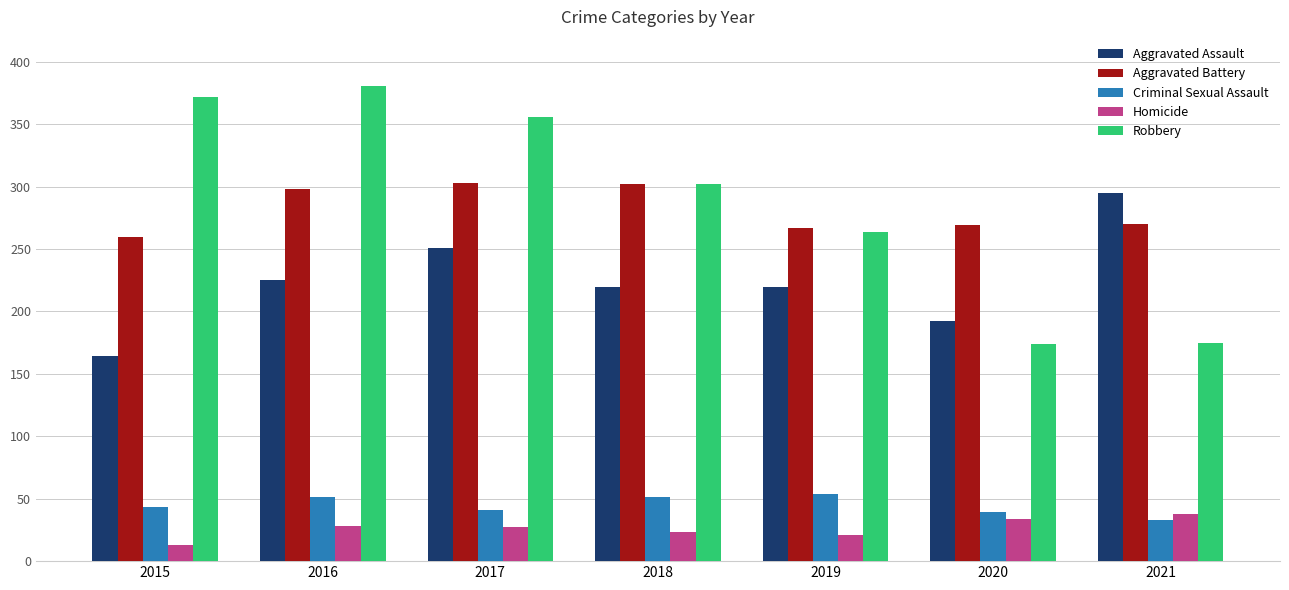

Rank the series at 2020 from lowest to highest value.

Homicide, Criminal Sexual Assault, Robbery, Aggravated Assault, Aggravated Battery